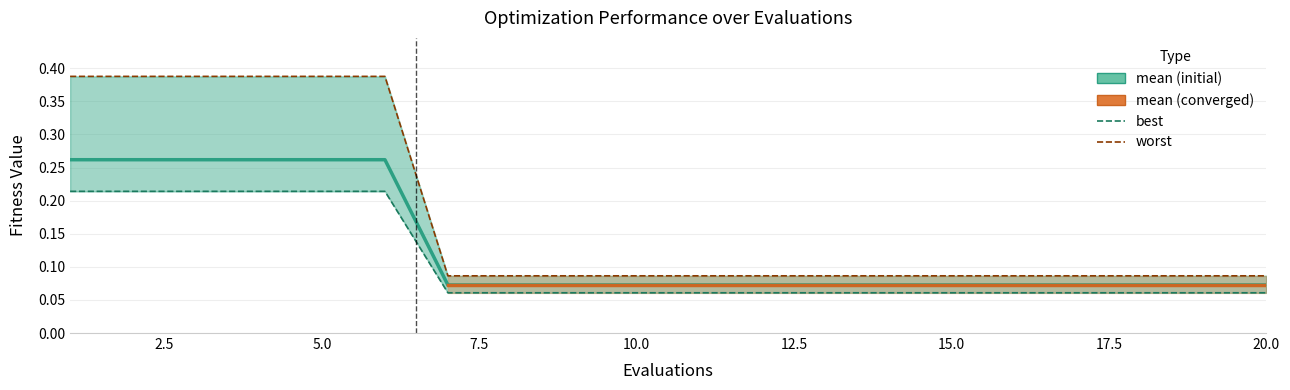

True or false: best and mean cross at least once.

False